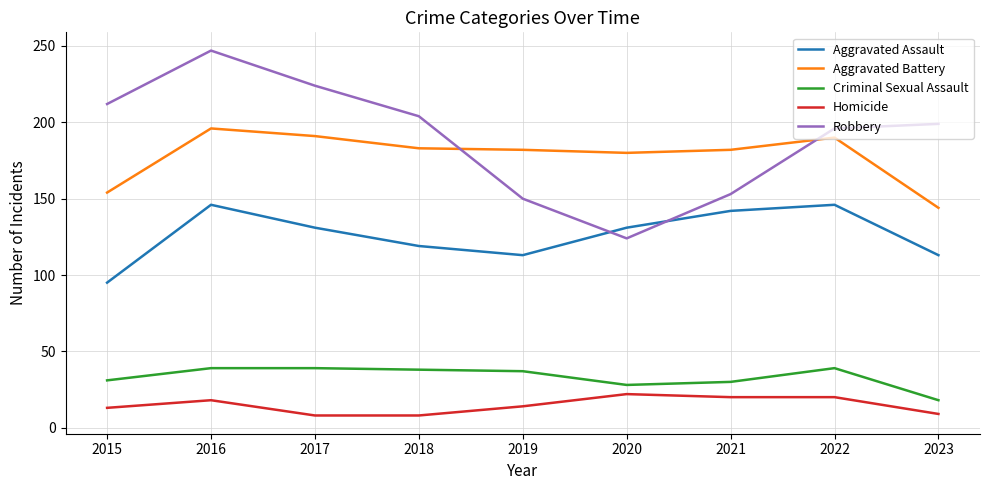

The value of Criminal Sexual Assault at 2016 is 39. True or false?

True